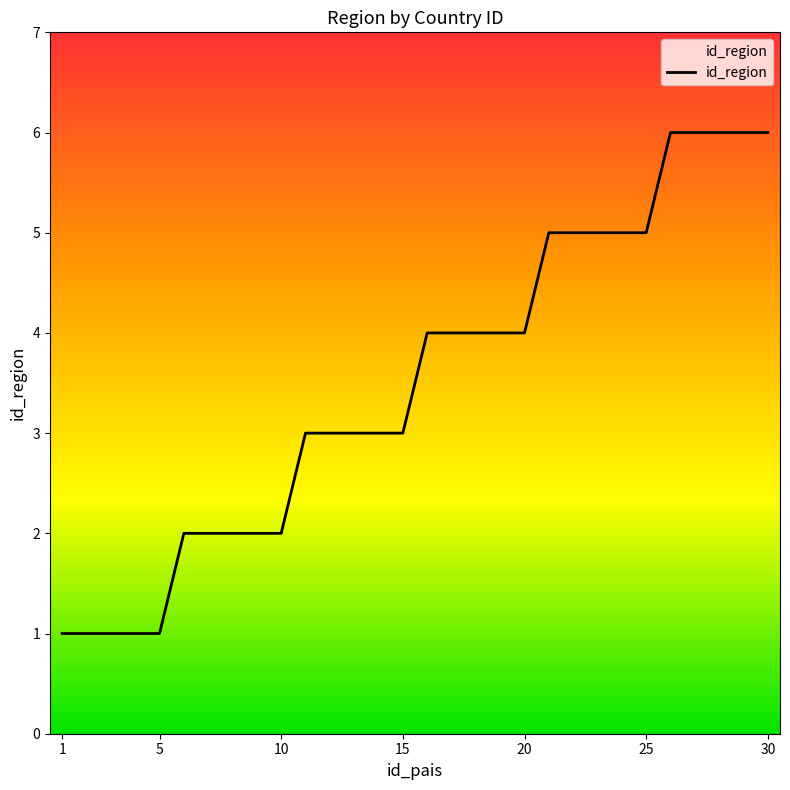

What is the maximum value shown in the chart?

6